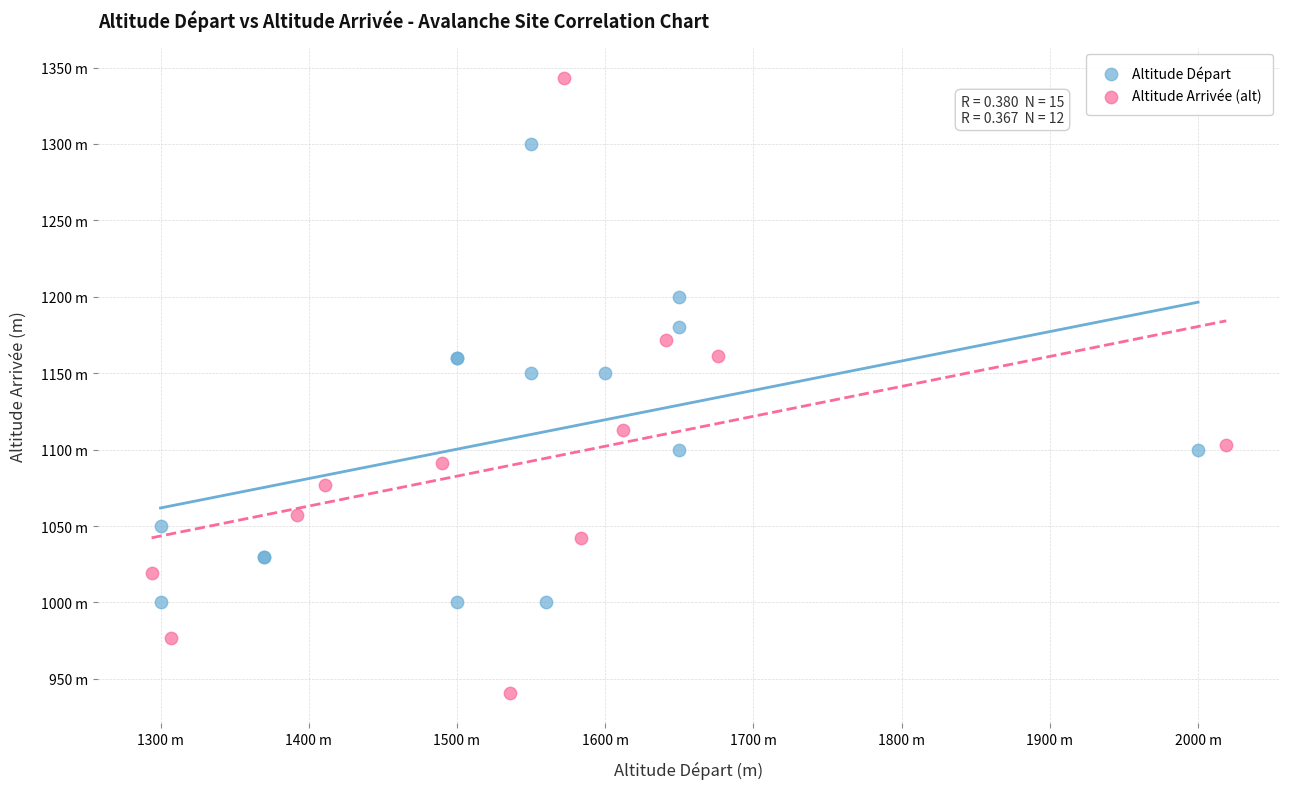

What are all the series names shown in the legend?

Altitude Départ, Altitude Arrivée (alt)